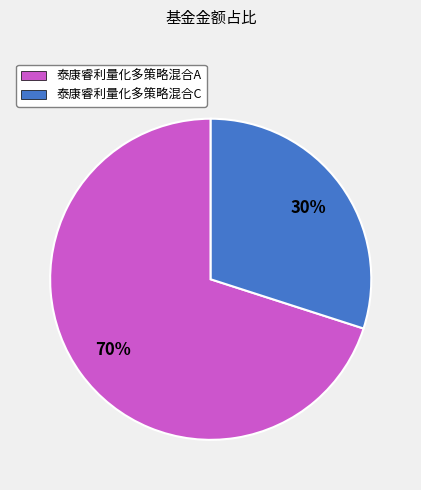

True or false: 泰康睿利量化多策略混合C accounts for 30% of the total.

True